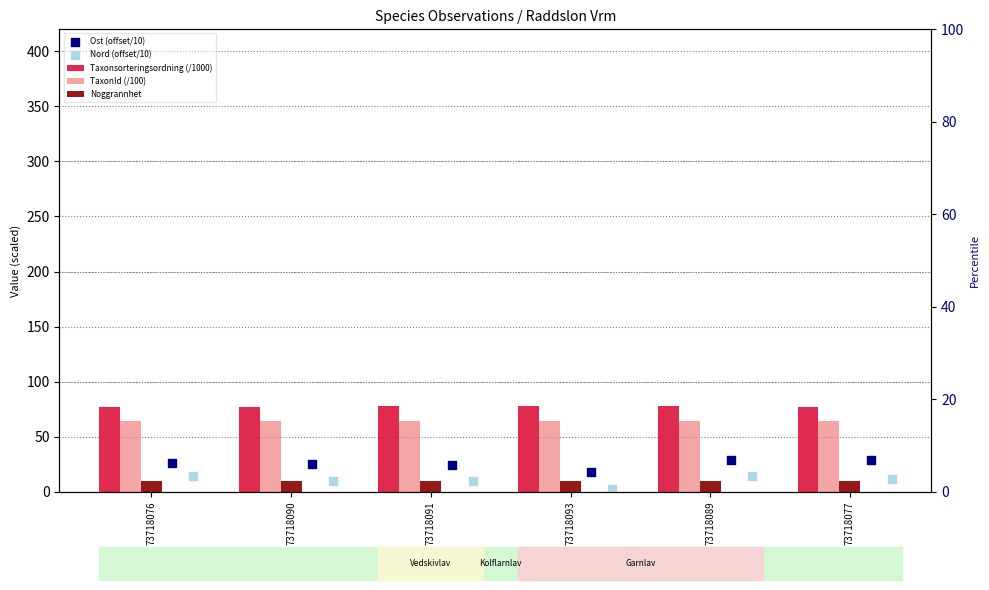

Which series reaches the maximum Y coordinate?

Taxonsorteringsordning (/1000)